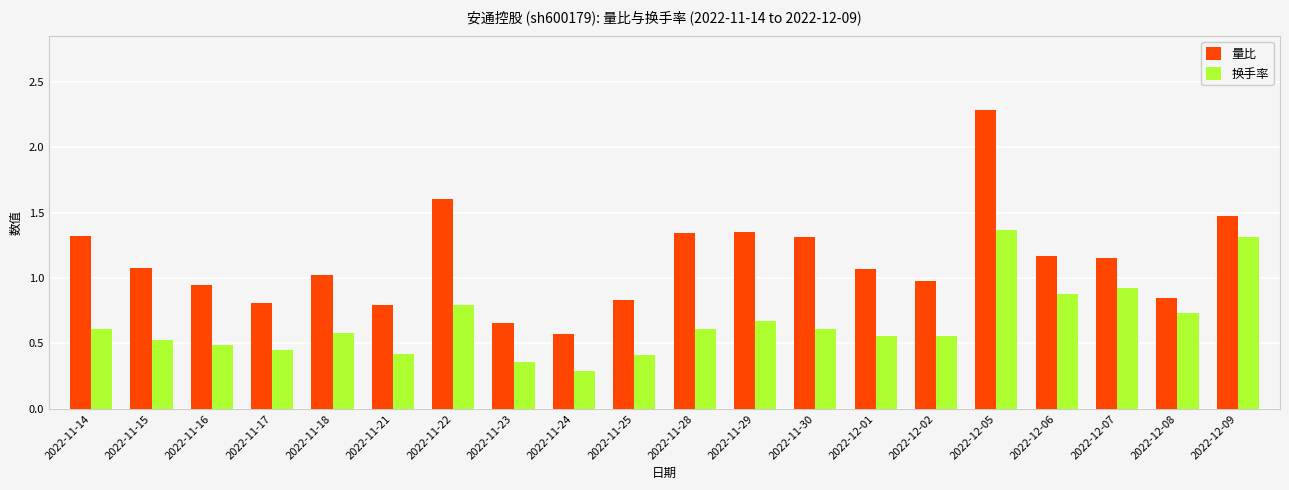

At how many categories does at least one series exceed 1?

12